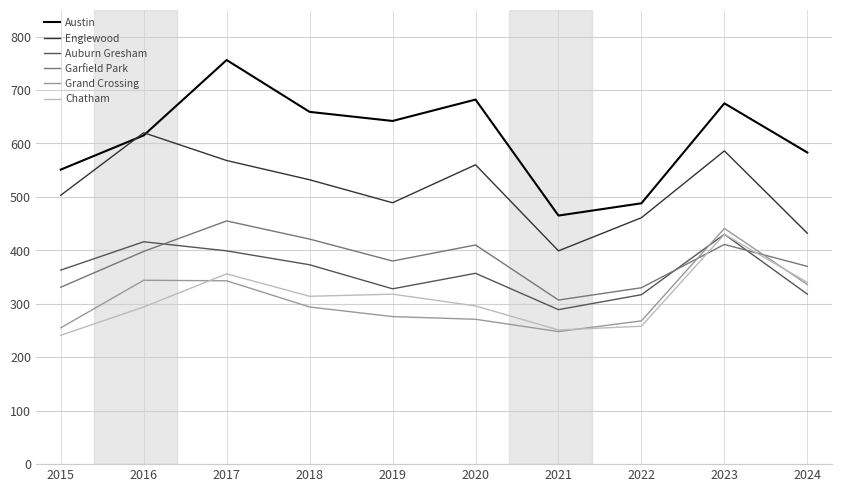

What is the minimum value for Chatham?

241